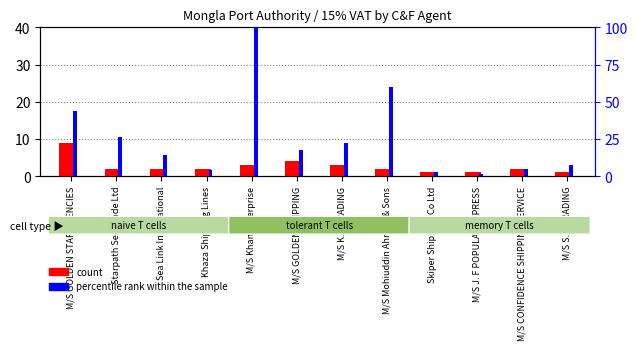

At how many categories does at least one series exceed 91?

1